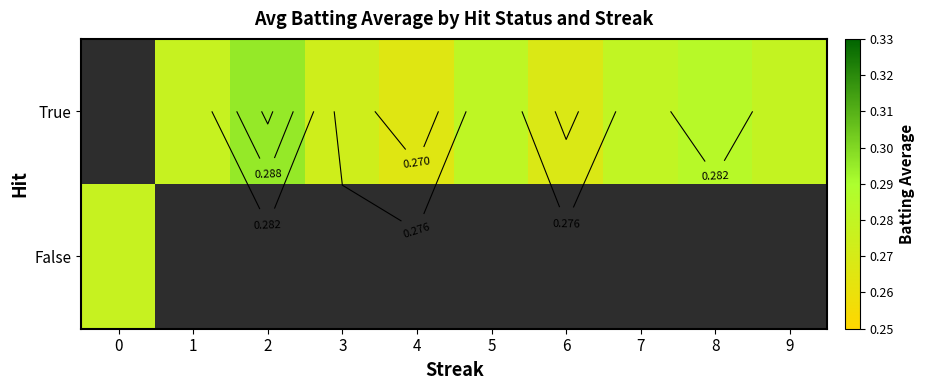

What value does the True series have at 5?

0.3